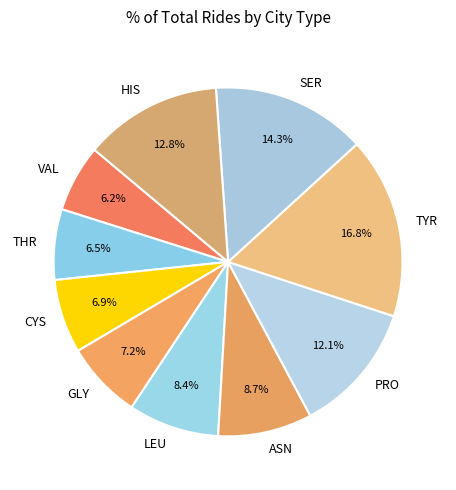

Which slice is the largest?

TYR